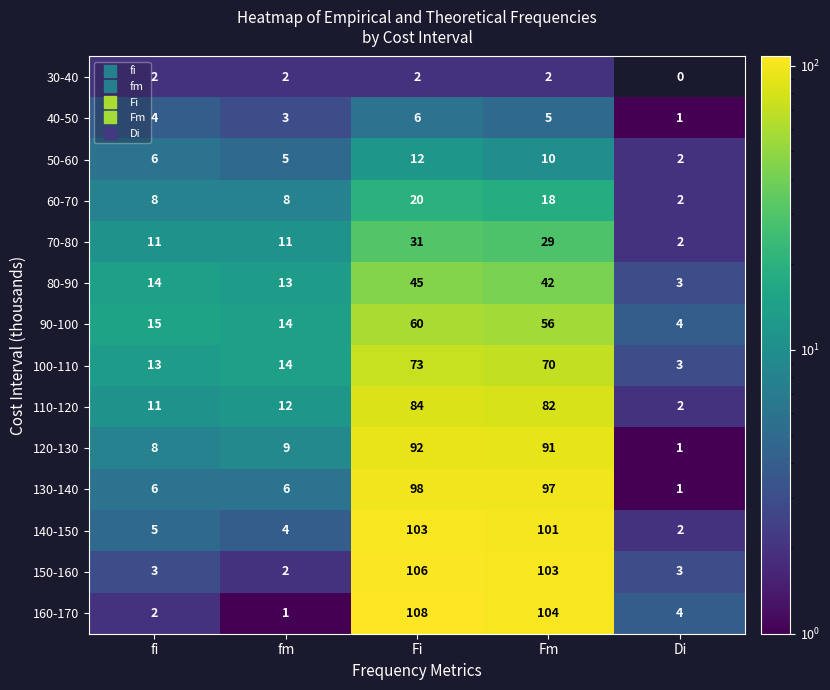

Is it true that 130-140 equals 97 at Fm?

True